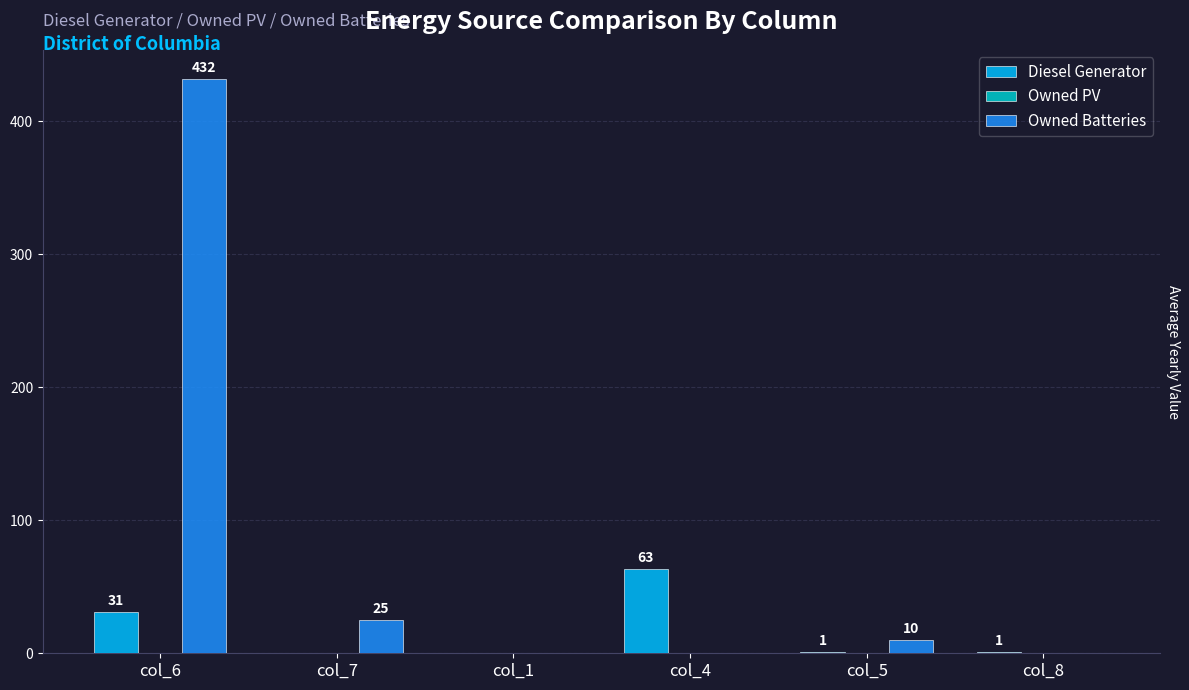

Is it true that Diesel Generator equals 0 at col_1?

True